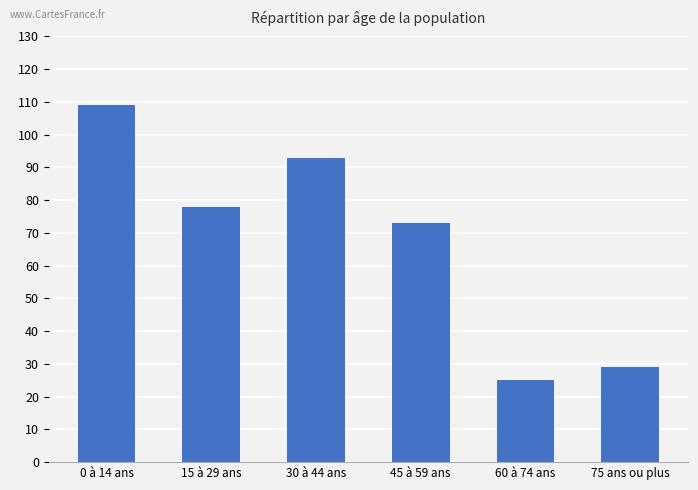

The chart shows a value of 107 at 45 à 59 ans. True or false?

False